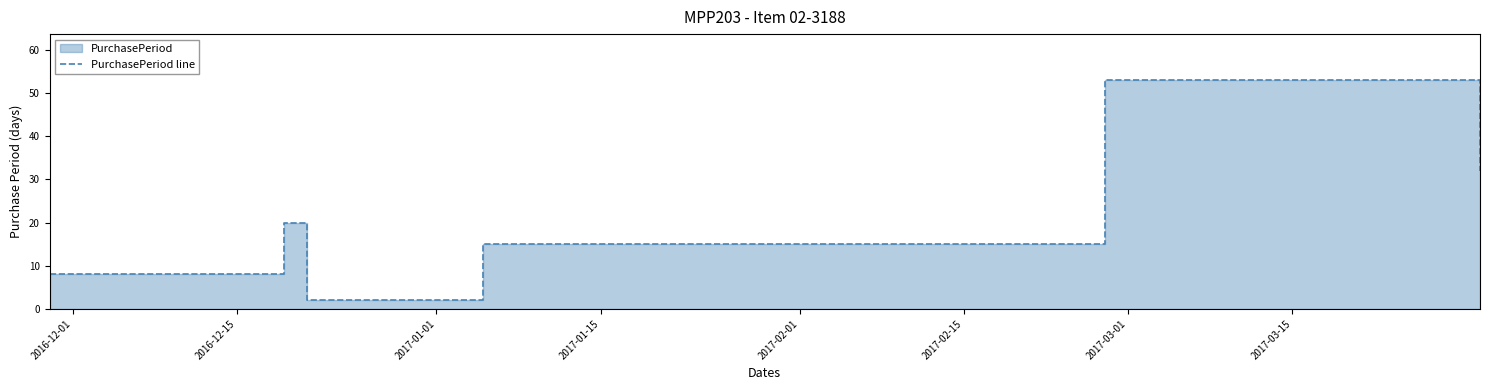

Reading left to right, list all the values displayed in this chart.

8	20	2	15	53	32